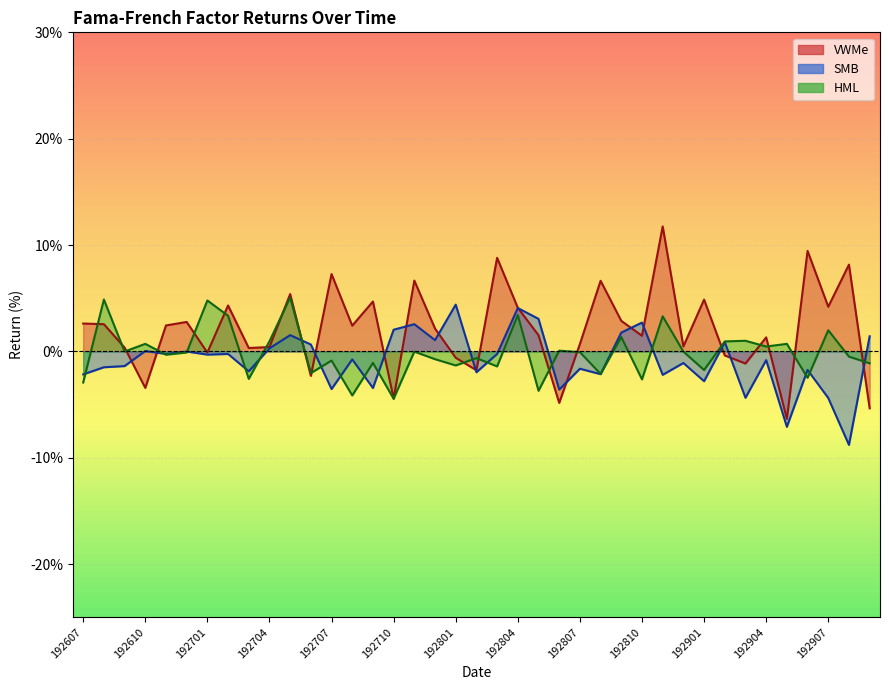

Between which two adjacent categories do VWMe and HML first intersect?

192607 and 192608